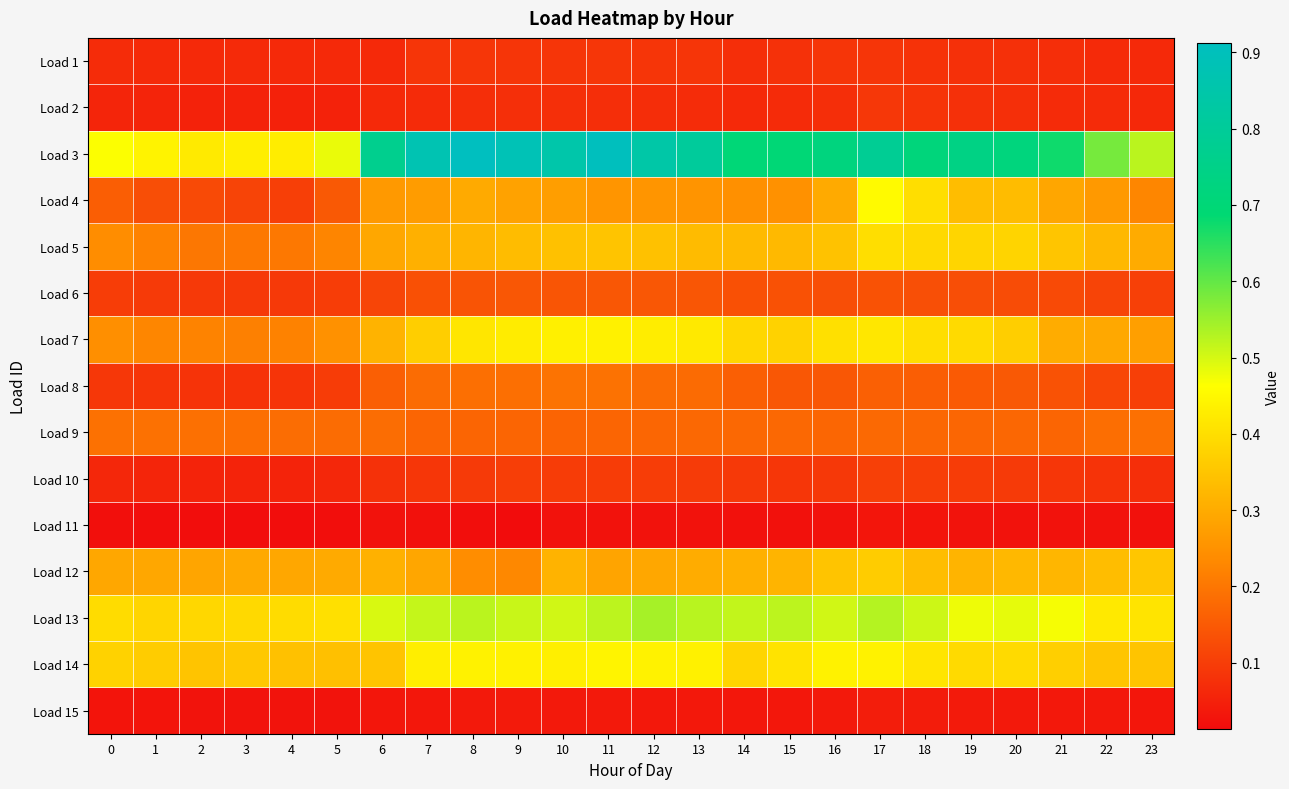

Reading right to left, transcribe all the data shown in this chart.

Load 1: 23=0.1	22=0.1	21=0.1	20=0.1	19=0.1	18=0.1	17=0.1	16=0.1	15=0.1	14=0.1	13=0.1	12=0.1	11=0.1	10=0.1	9=0.1	8=0.1	7=0.1	6=0.1	5=0.1	4=0.1	3=0.1	2=0.1	1=0.1	0=0.1
Load 2: 23=0.1	22=0.1	21=0.1	20=0.1	19=0.1	18=0.1	17=0.1	16=0.1	15=0.1	14=0.1	13=0.1	12=0.1	11=0.1	10=0.1	9=0.1	8=0.1	7=0.1	6=0.1	5=0.1	4=0.1	3=0.1	2=0.1	1=0.1	0=0.1
Load 3: 23=0.5	22=0.6	21=0.7	20=0.7	19=0.7	18=0.7	17=0.8	16=0.7	15=0.7	14=0.7	13=0.8	12=0.8	11=0.9	10=0.9	9=0.9	8=0.9	7=0.9	6=0.8	5=0.5	4=0.4	3=0.4	2=0.4	1=0.4	0=0.5
Load 4: 23=0.2	22=0.3	21=0.3	20=0.3	19=0.3	18=0.4	17=0.5	16=0.3	15=0.3	14=0.2	13=0.3	12=0.3	11=0.3	10=0.3	9=0.3	8=0.3	7=0.3	6=0.3	5=0.1	4=0.1	3=0.1	2=0.1	1=0.1	0=0.2
Load 5: 23=0.3	22=0.3	21=0.4	20=0.4	19=0.4	18=0.4	17=0.4	16=0.3	15=0.3	14=0.3	13=0.3	12=0.3	11=0.3	10=0.3	9=0.3	8=0.3	7=0.3	6=0.3	5=0.2	4=0.2	3=0.2	2=0.2	1=0.2	0=0.2
Load 6: 23=0.1	22=0.1	21=0.1	20=0.1	19=0.1	18=0.1	17=0.1	16=0.1	15=0.1	14=0.1	13=0.1	12=0.1	11=0.1	10=0.1	9=0.1	8=0.1	7=0.1	6=0.1	5=0.1	4=0.1	3=0.1	2=0.1	1=0.1	0=0.1
Load 7: 23=0.3	22=0.3	21=0.3	20=0.4	19=0.4	18=0.4	17=0.4	16=0.4	15=0.4	14=0.4	13=0.4	12=0.4	11=0.4	10=0.4	9=0.4	8=0.4	7=0.4	6=0.3	5=0.2	4=0.2	3=0.2	2=0.2	1=0.2	0=0.2
Load 8: 23=0.1	22=0.1	21=0.1	20=0.1	19=0.2	18=0.2	17=0.2	16=0.1	15=0.1	14=0.2	13=0.2	12=0.2	11=0.2	10=0.2	9=0.2	8=0.2	7=0.2	6=0.2	5=0.1	4=0.1	3=0.1	2=0.1	1=0.1	0=0.1
Load 9: 23=0.2	22=0.2	21=0.2	20=0.2	19=0.2	18=0.2	17=0.2	16=0.2	15=0.2	14=0.2	13=0.2	12=0.2	11=0.2	10=0.2	9=0.2	8=0.2	7=0.2	6=0.2	5=0.2	4=0.2	3=0.2	2=0.2	1=0.2	0=0.2
Load 10: 23=0.1	22=0.1	21=0.1	20=0.1	19=0.1	18=0.1	17=0.1	16=0.1	15=0.1	14=0.1	13=0.1	12=0.1	11=0.1	10=0.1	9=0.1	8=0.1	7=0.1	6=0.1	5=0.1	4=0.1	3=0.1	2=0.1	1=0.1	0=0.1
Load 11: 23=0.0	22=0.0	21=0.0	20=0.0	19=0.0	18=0.0	17=0.0	16=0.0	15=0.0	14=0.0	13=0.0	12=0.0	11=0.0	10=0.0	9=0.0	8=0.0	7=0.0	6=0.0	5=0.0	4=0.0	3=0.0	2=0.0	1=0.0	0=0.0
Load 12: 23=0.4	22=0.3	21=0.3	20=0.3	19=0.3	18=0.3	17=0.4	16=0.3	15=0.3	14=0.3	13=0.3	12=0.3	11=0.3	10=0.3	9=0.2	8=0.2	7=0.3	6=0.3	5=0.3	4=0.3	3=0.3	2=0.3	1=0.3	0=0.3
Load 13: 23=0.4	22=0.4	21=0.5	20=0.5	19=0.5	18=0.5	17=0.5	16=0.5	15=0.5	14=0.5	13=0.5	12=0.5	11=0.5	10=0.5	9=0.5	8=0.5	7=0.5	6=0.5	5=0.4	4=0.4	3=0.4	2=0.4	1=0.4	0=0.4
Load 14: 23=0.3	22=0.4	21=0.4	20=0.4	19=0.4	18=0.4	17=0.4	16=0.4	15=0.4	14=0.4	13=0.4	12=0.4	11=0.4	10=0.4	9=0.4	8=0.4	7=0.4	6=0.3	5=0.3	4=0.3	3=0.4	2=0.3	1=0.4	0=0.4
Load 15: 23=0.0	22=0.0	21=0.0	20=0.0	19=0.0	18=0.0	17=0.0	16=0.0	15=0.0	14=0.0	13=0.0	12=0.0	11=0.0	10=0.0	9=0.0	8=0.0	7=0.0	6=0.0	5=0.0	4=0.0	3=0.0	2=0.0	1=0.0	0=0.0